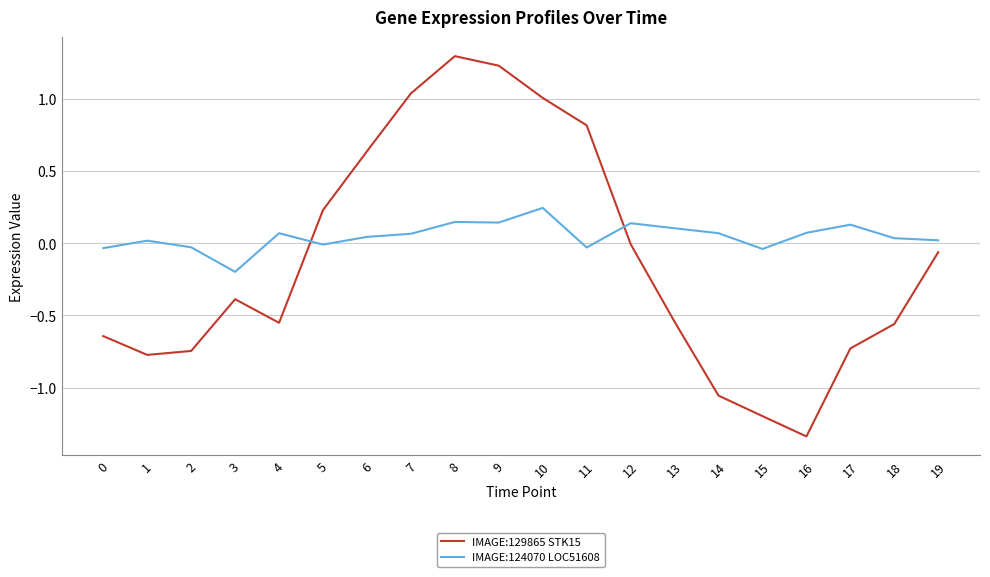

At 0, list the series in order from smallest to largest.

IMAGE:129865 STK15, IMAGE:124070 LOC51608